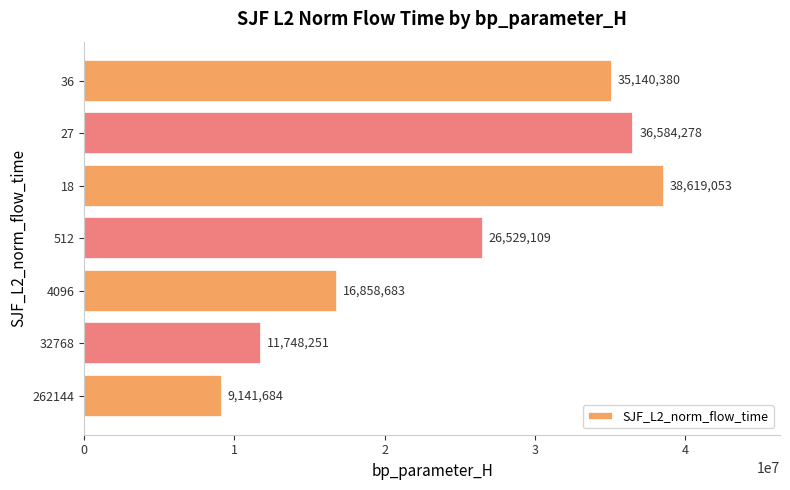

List the labels in order of value, smallest first.

262144, 32768, 4096, 512, 36, 27, 18